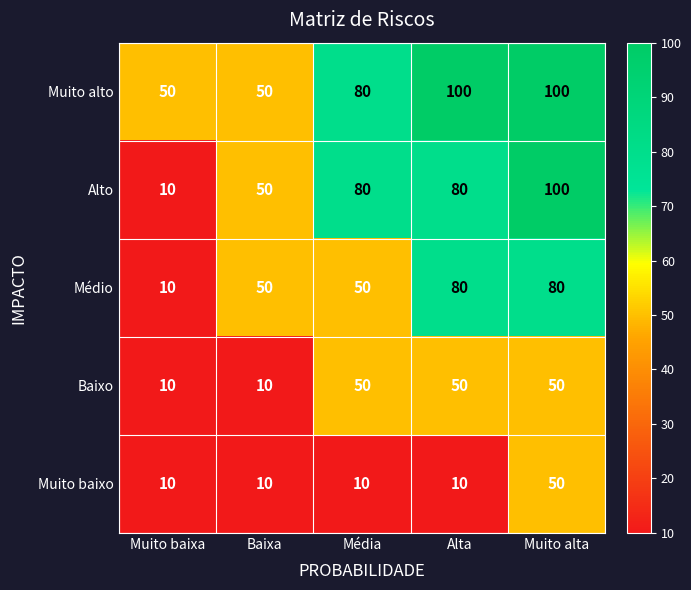

Rank the series by their average value, from highest to lowest.

Muito alto, Alto, Médio, Baixo, Muito baixo